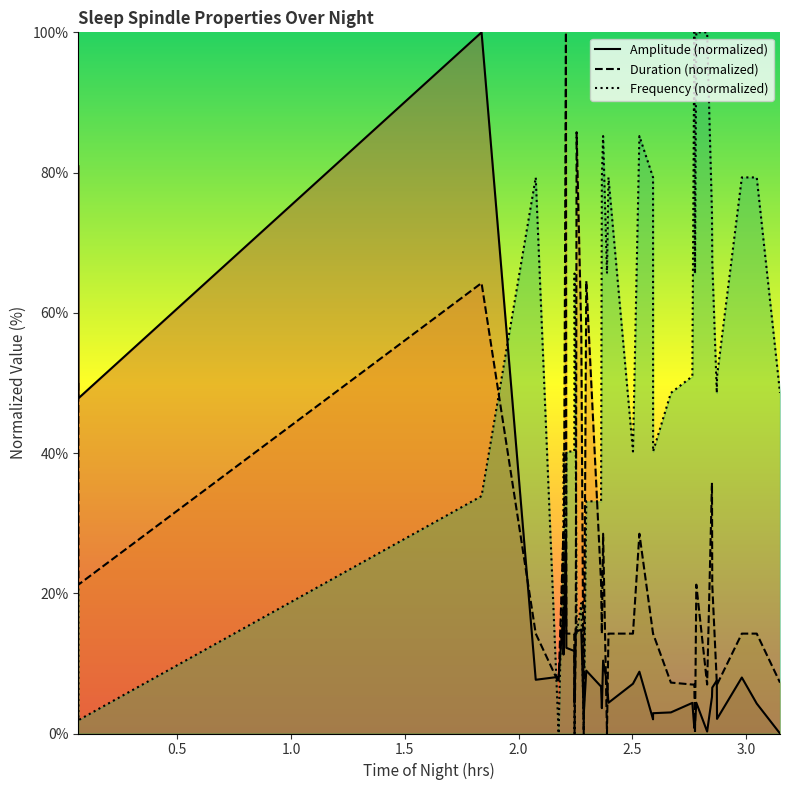

What is the maximum value shown in the chart?

100.0